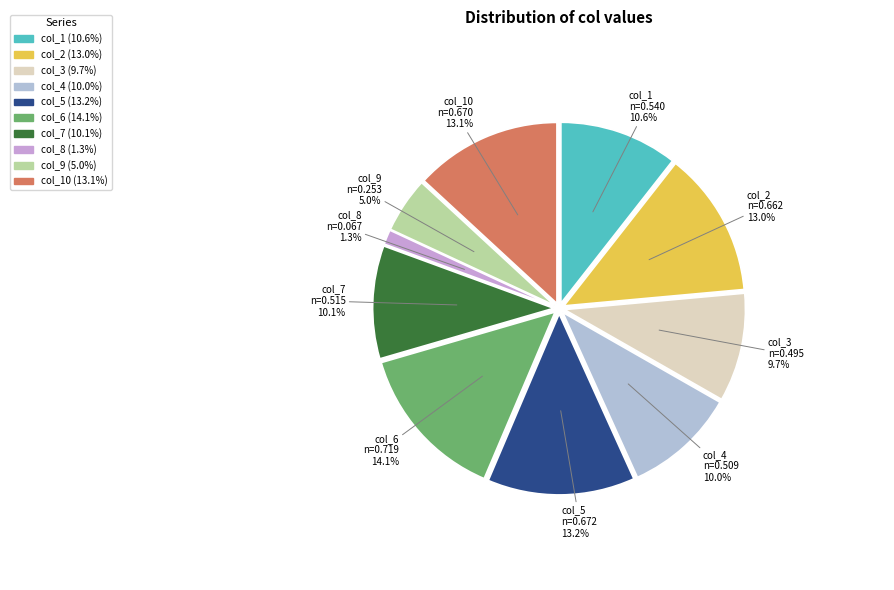

Is there a majority slice in this chart?

No